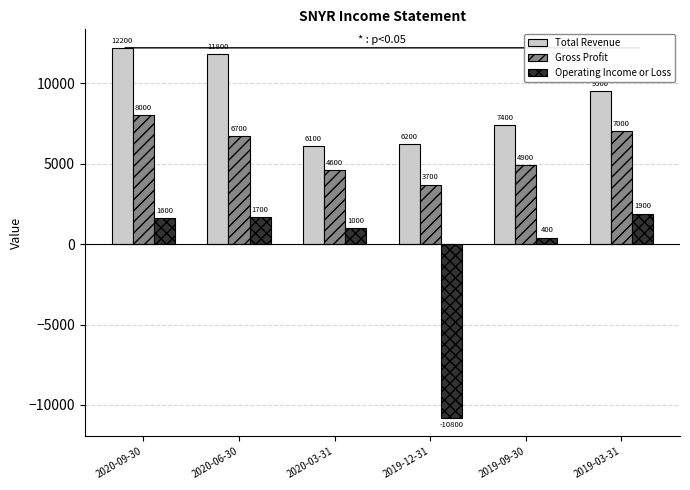

Count the number of data series in this chart.

3